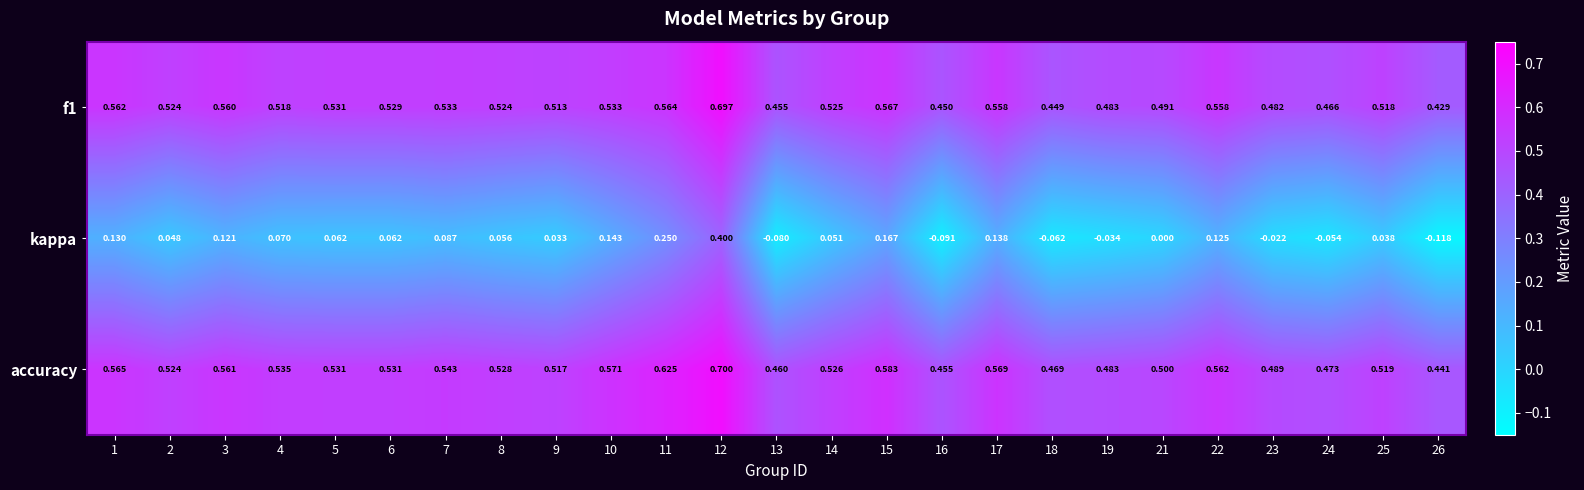

Which series has the widest spread of values?

kappa